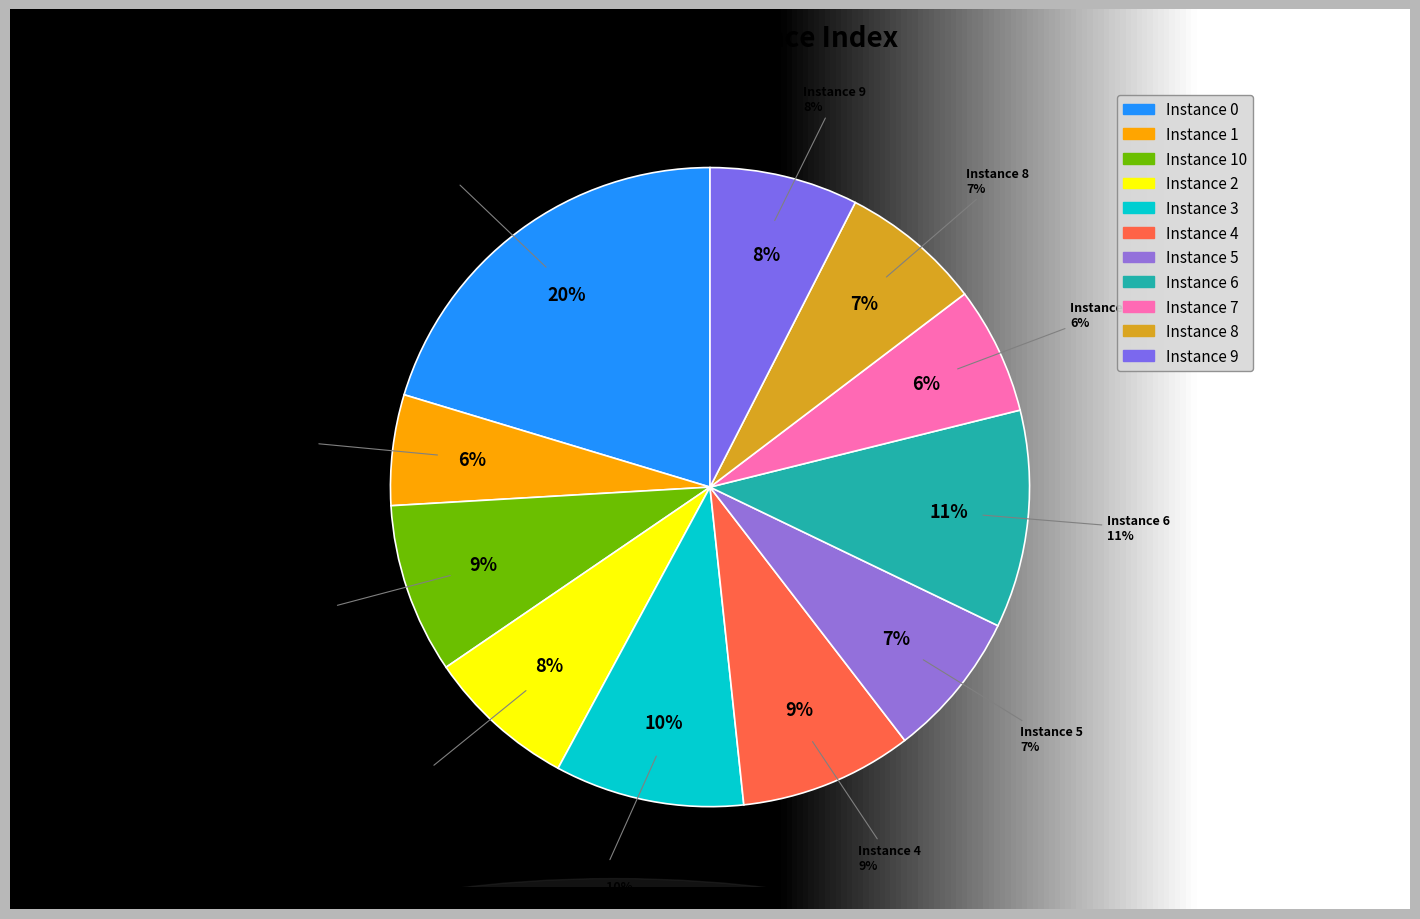

What percentage is NOT represented by 2?

92.4%